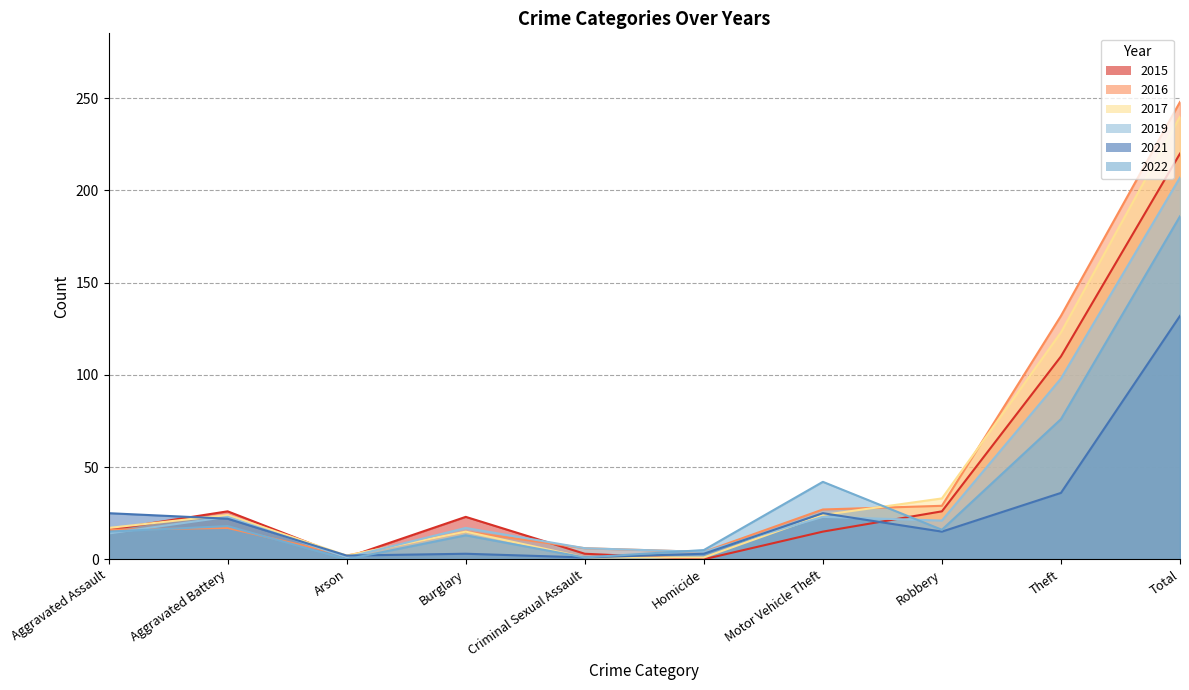

How many interior local peaks does the 2022 series have?

3